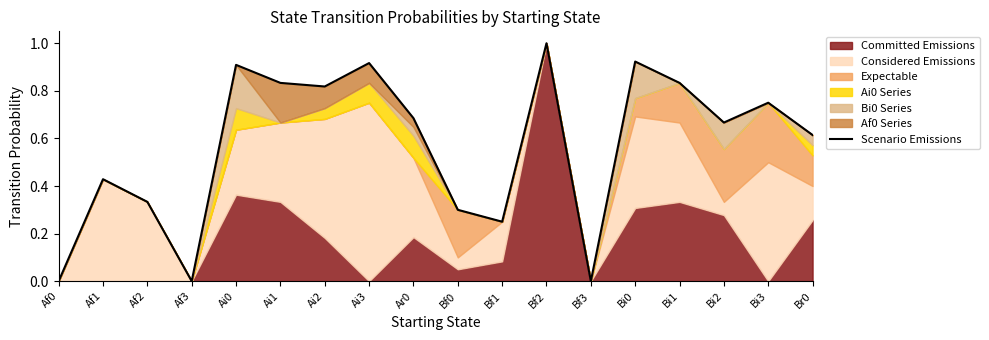

Where is the data nearest to the value 0?

Af0